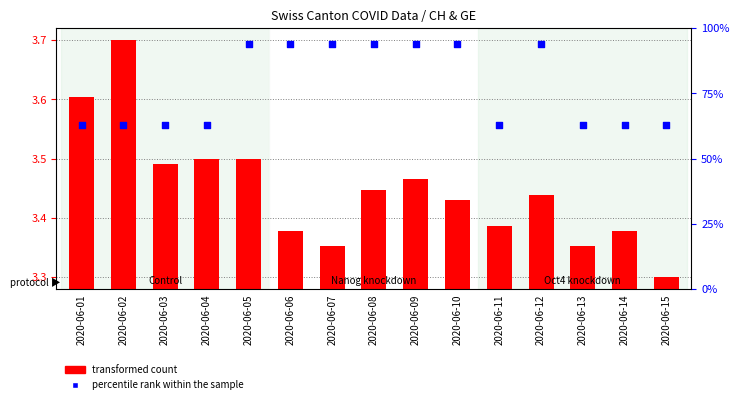

At how many categories does at least one series exceed 80?

7